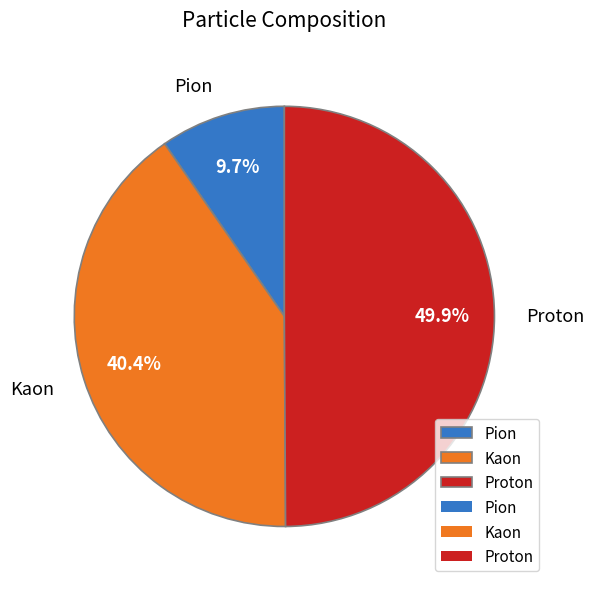

What is the largest slice in the pie chart?

Proton